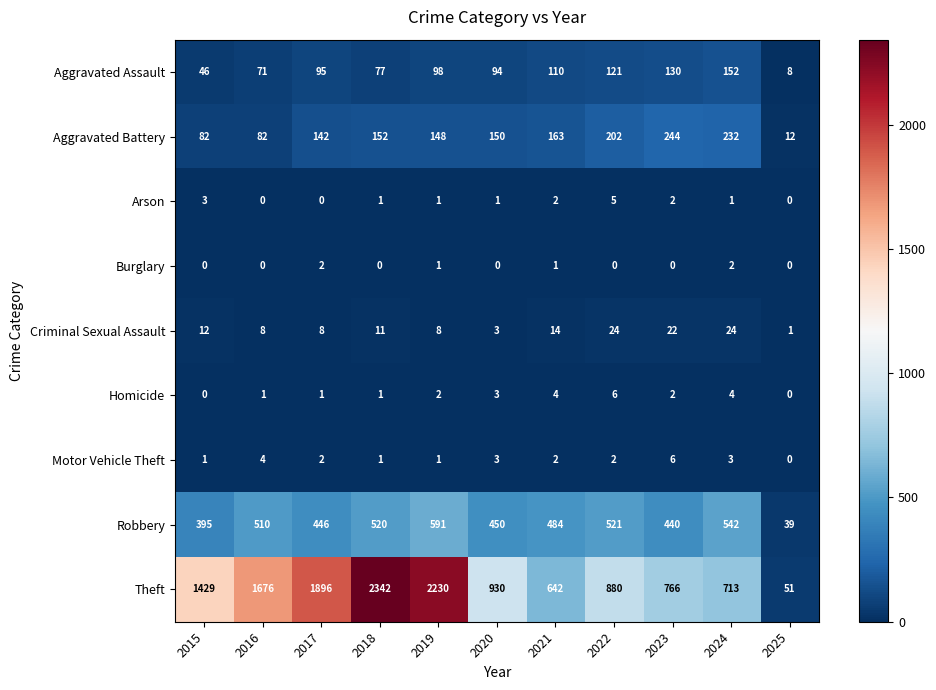

At how many categories does at least one series exceed 152?

10